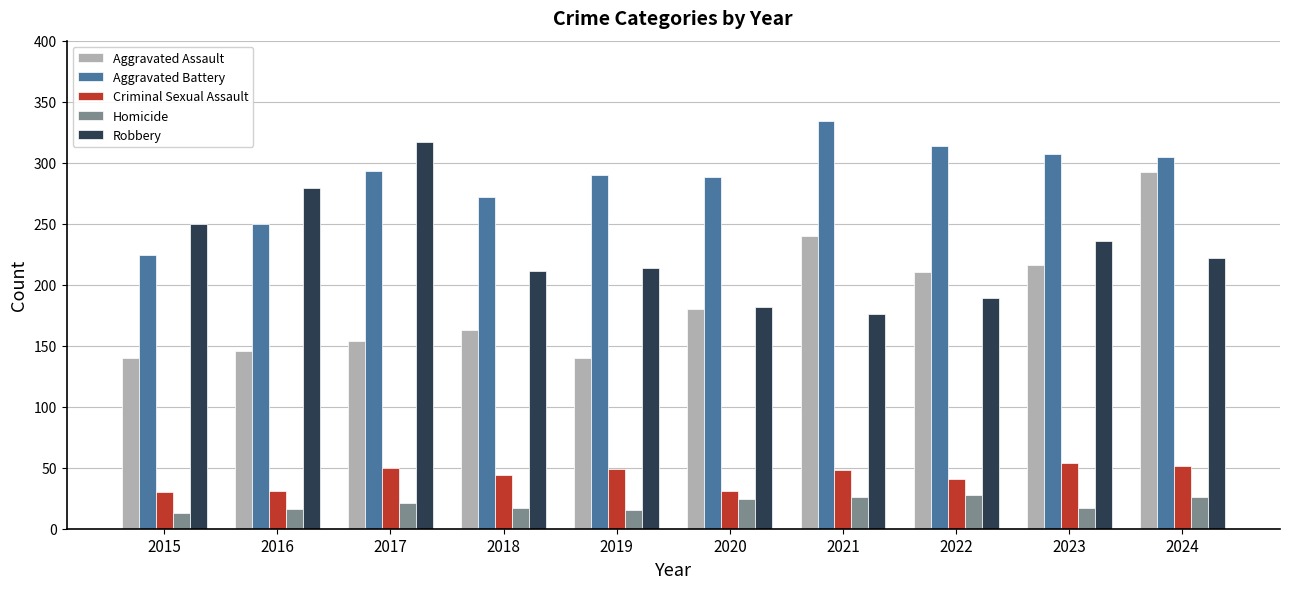

Is it true that Aggravated Battery equals 375 at 2016?

False